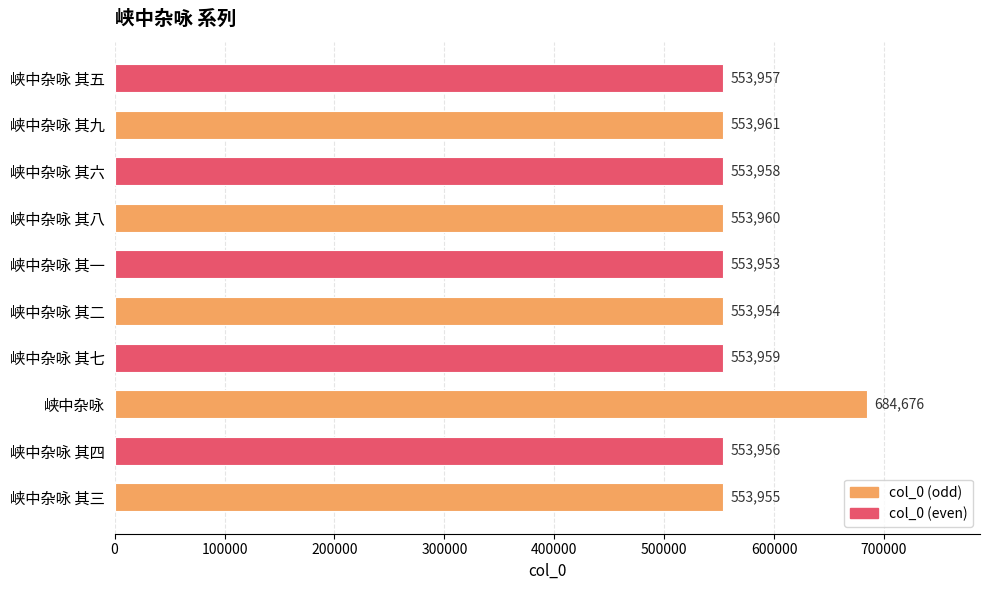

What is the greatest value displayed?

684676